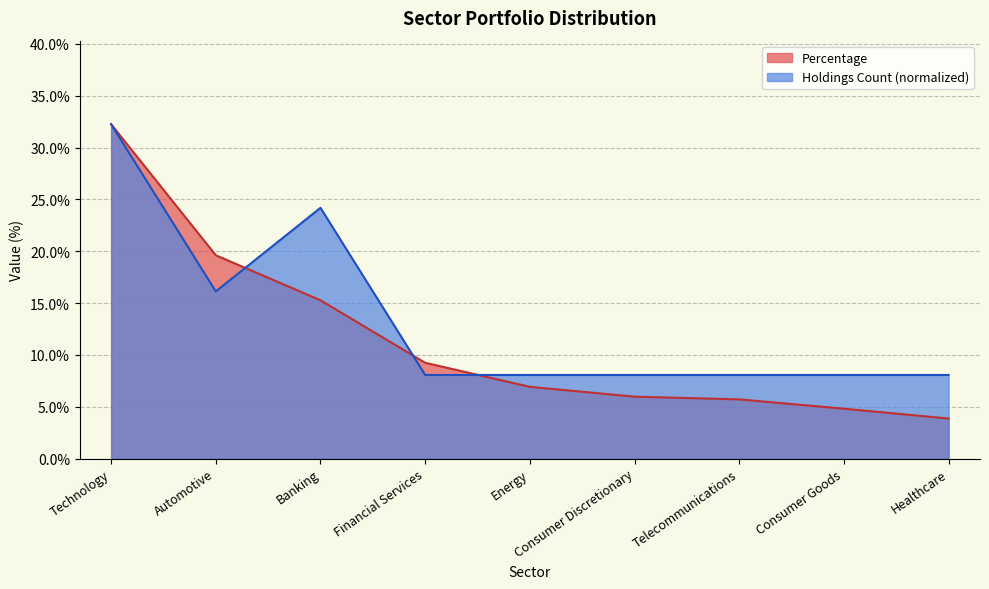

True or false: Percentage has more than 0 interior local peaks.

False